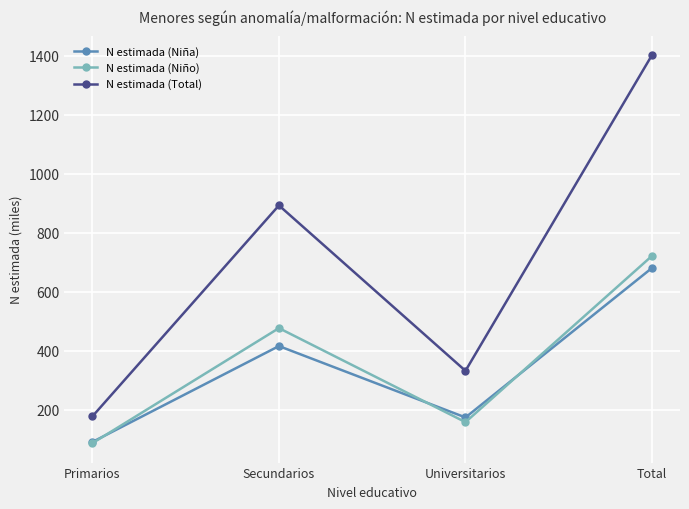

The N estimada (Niño) series shows 720.3 at Secundarios. True or false?

False